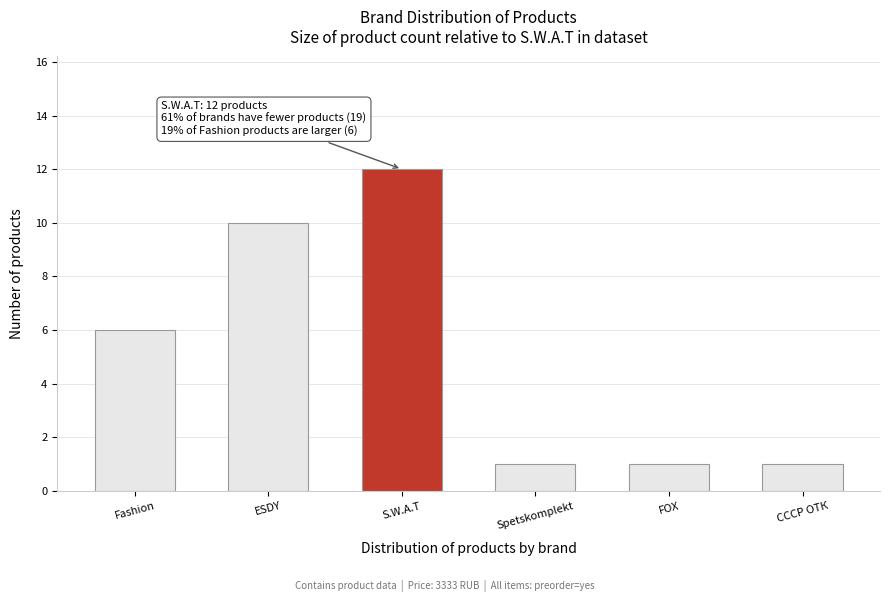

Reading left to right, extract all data points from this chart.

Fashion=6	ESDY=10	S.W.A.T=12	Spetskomplekt=1	FOX=1	СССР ОТК=1